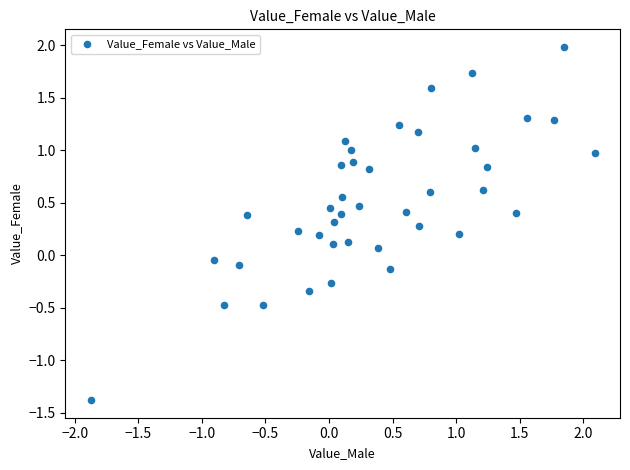

What is the range of Y values (max minus min)?

3.4